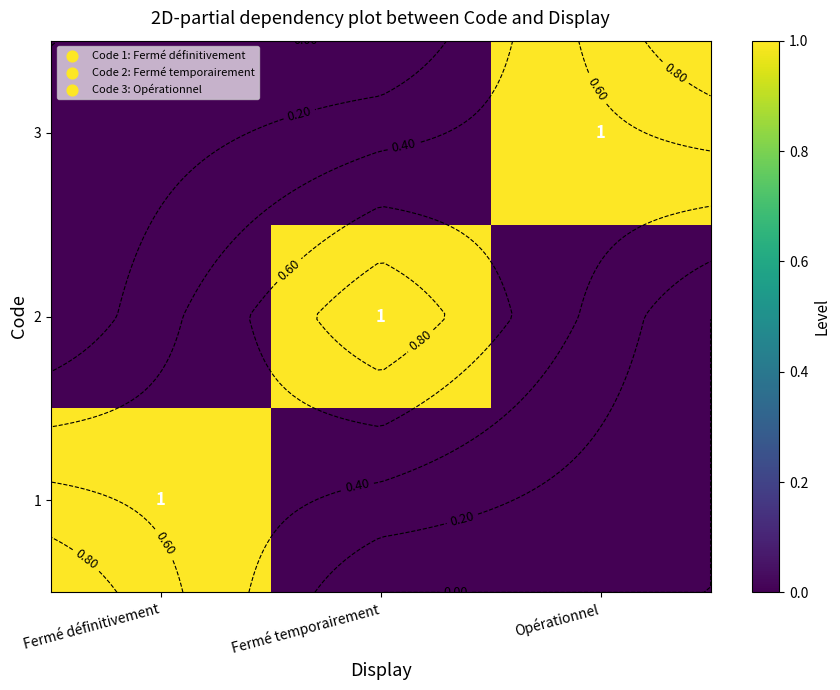

At Fermé temporairement, list the series in order from largest to smallest.

2, 1, 3